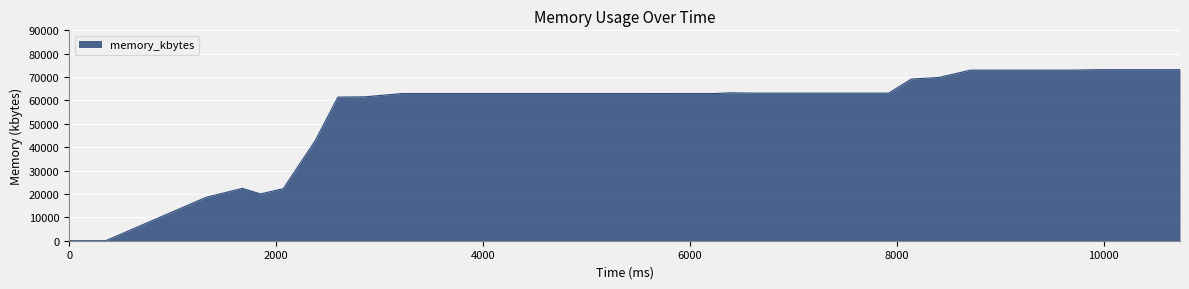

How many lines are shown in the chart?

1